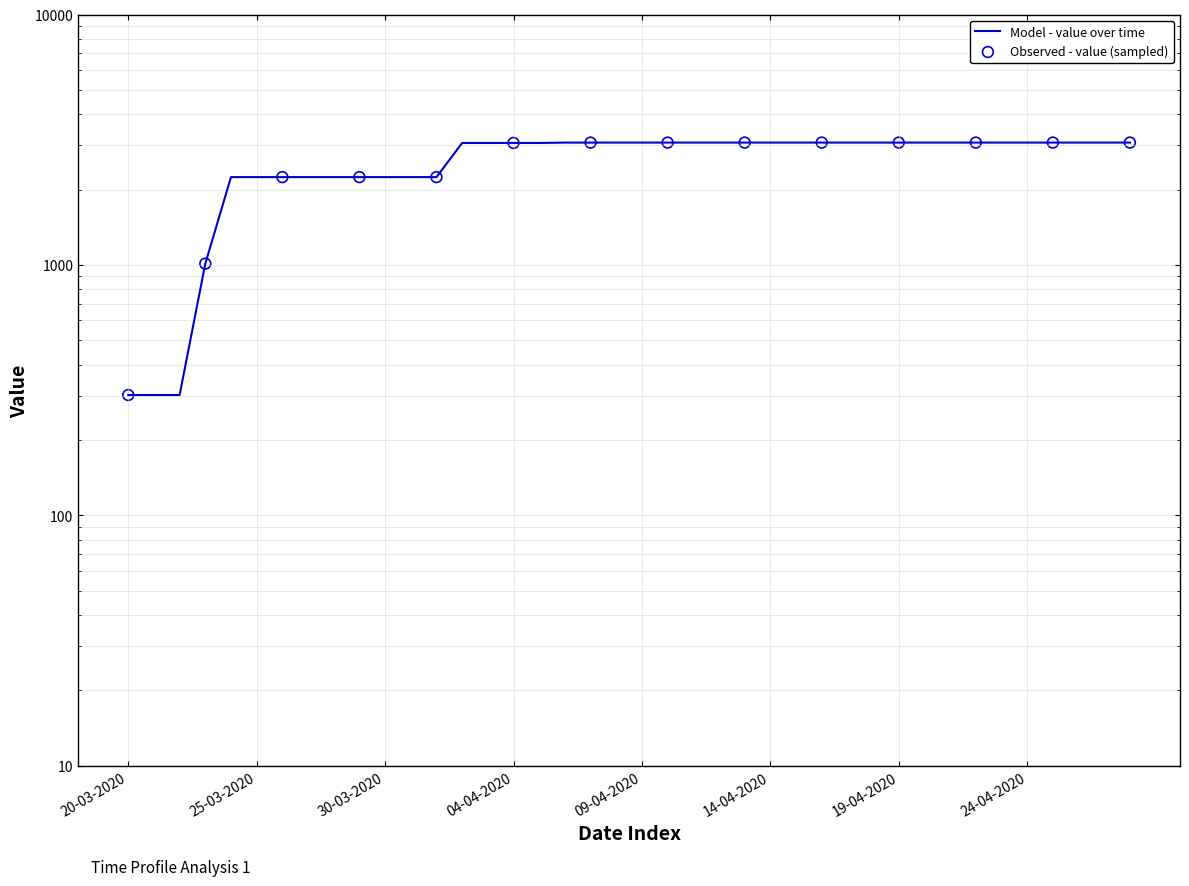

What is the change in value from 21-03-2020 to 10-04-2020?

+2777.6